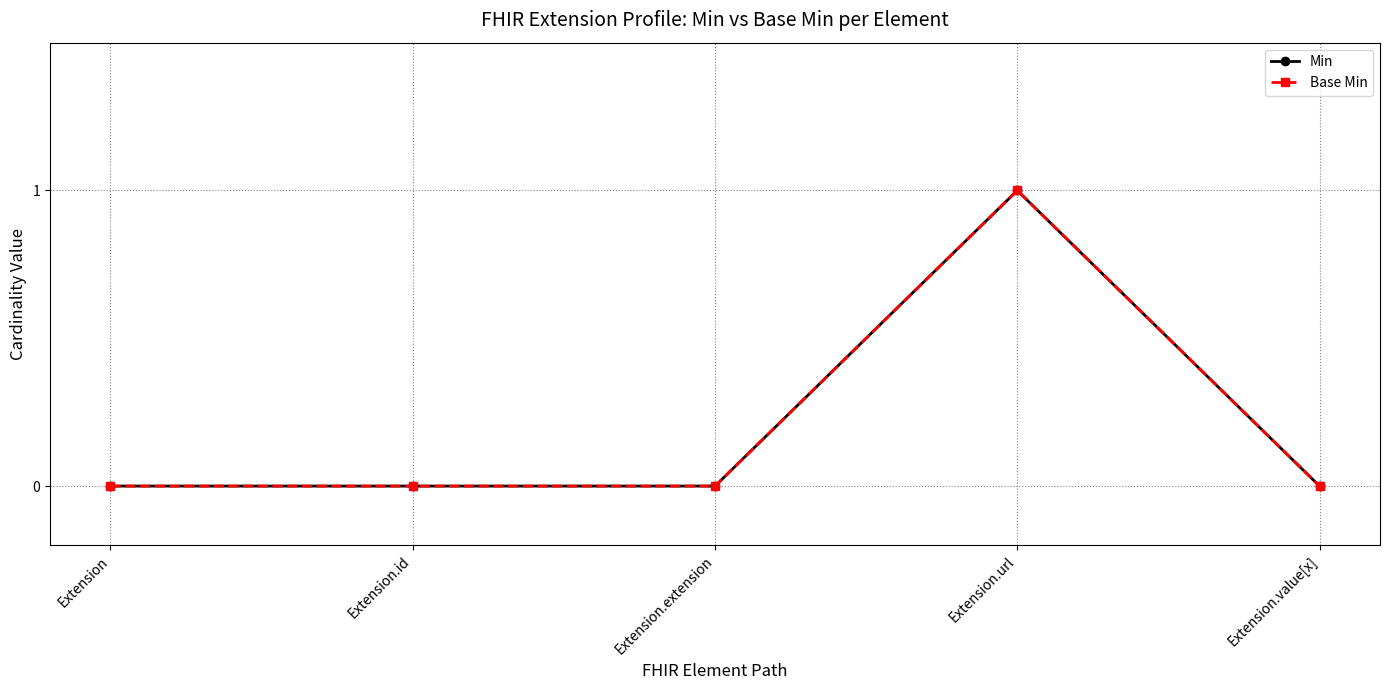

Is this an area chart (filled region under the line)?

No